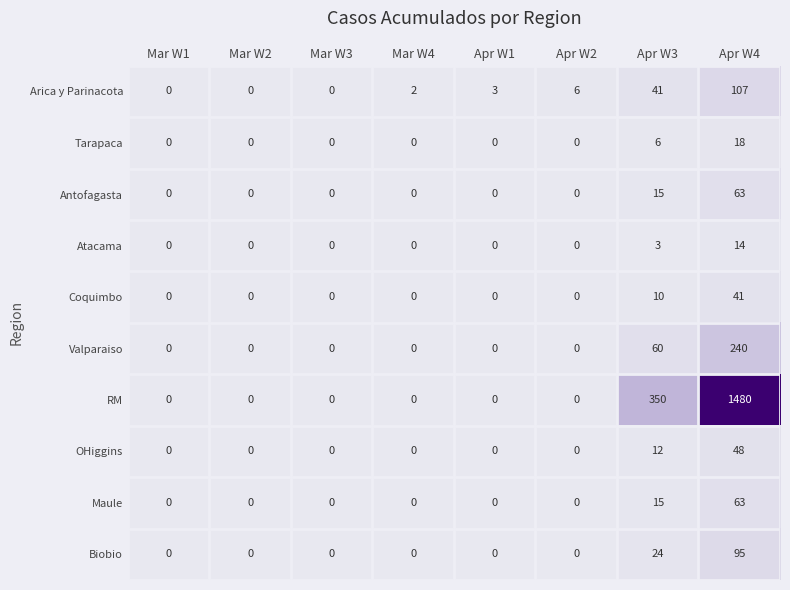

What is the difference between the highest and lowest values at Apr W2?

6